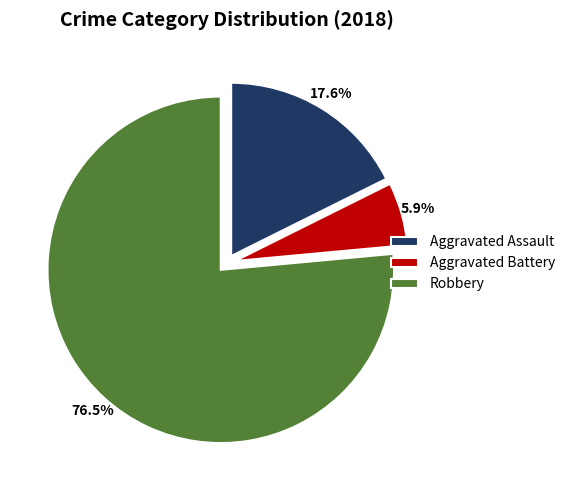

What percentage is NOT represented by 76.5%?

23.5%